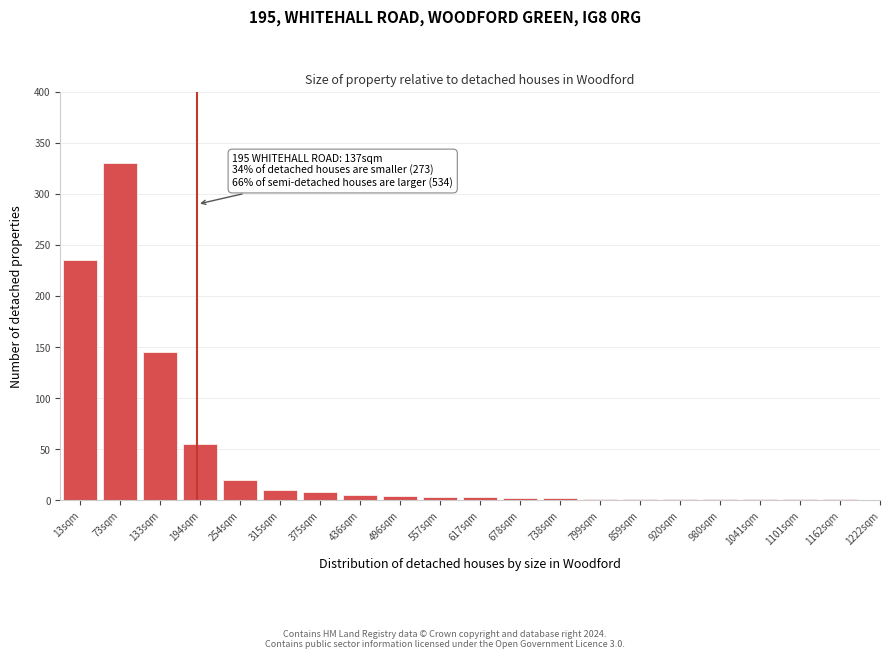

At which label is the value closest to 165?

133sqm